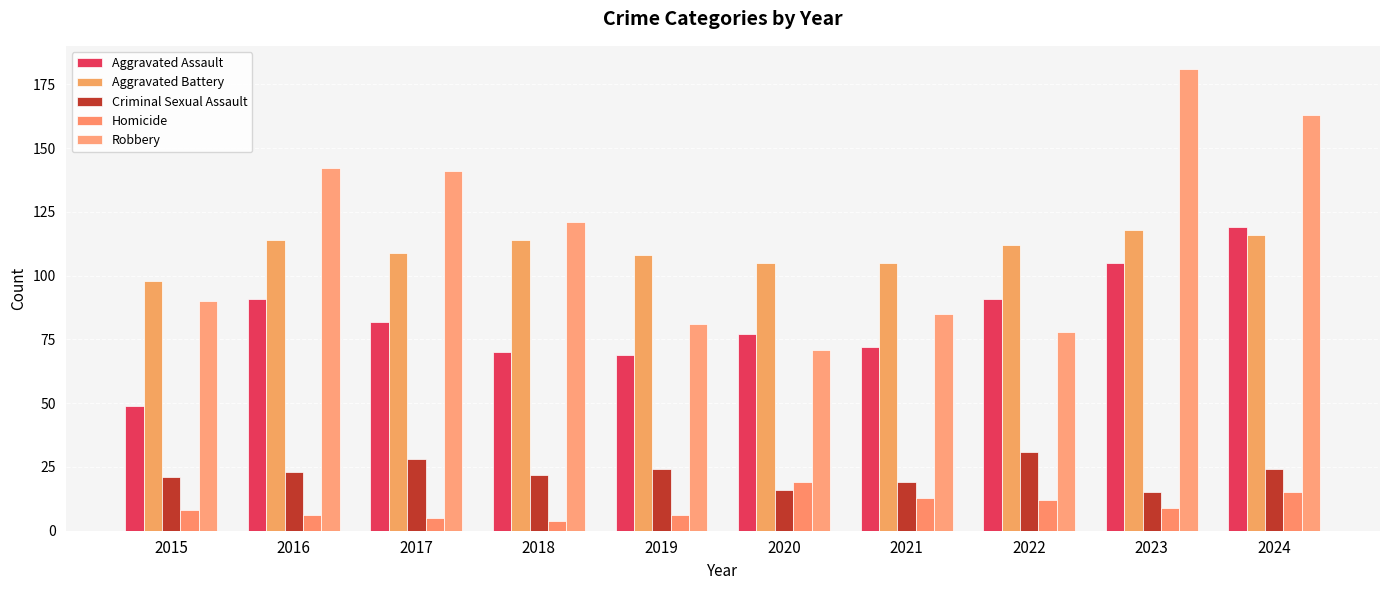

What is the value of the Criminal Sexual Assault bar at the 1st from the left?

21